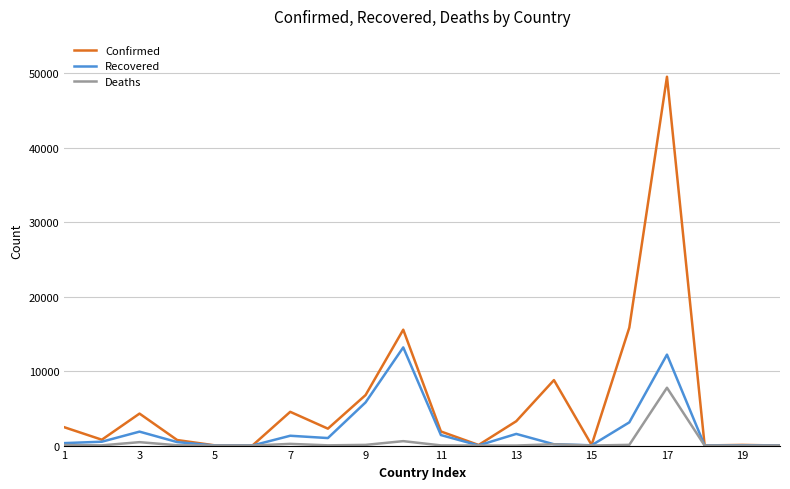

Is this an area chart (filled region under the line)?

No